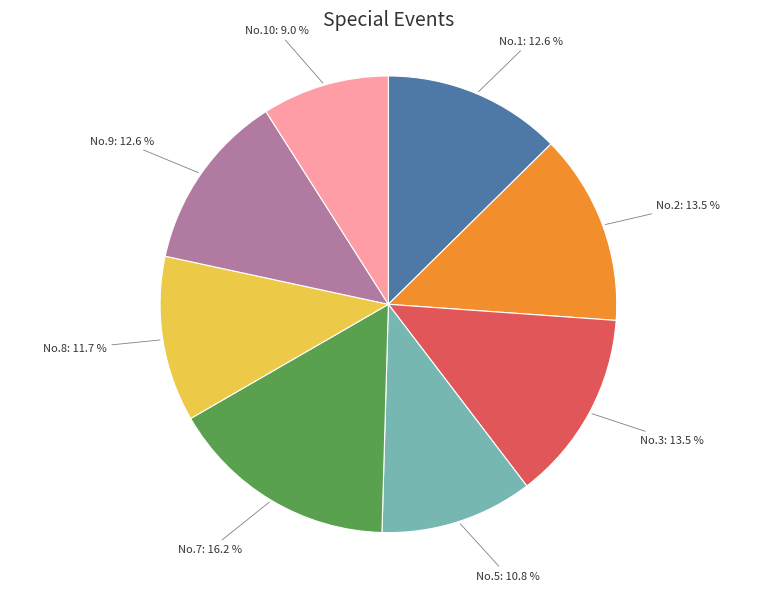

Between No.10 and No.7, which is larger?

No.7